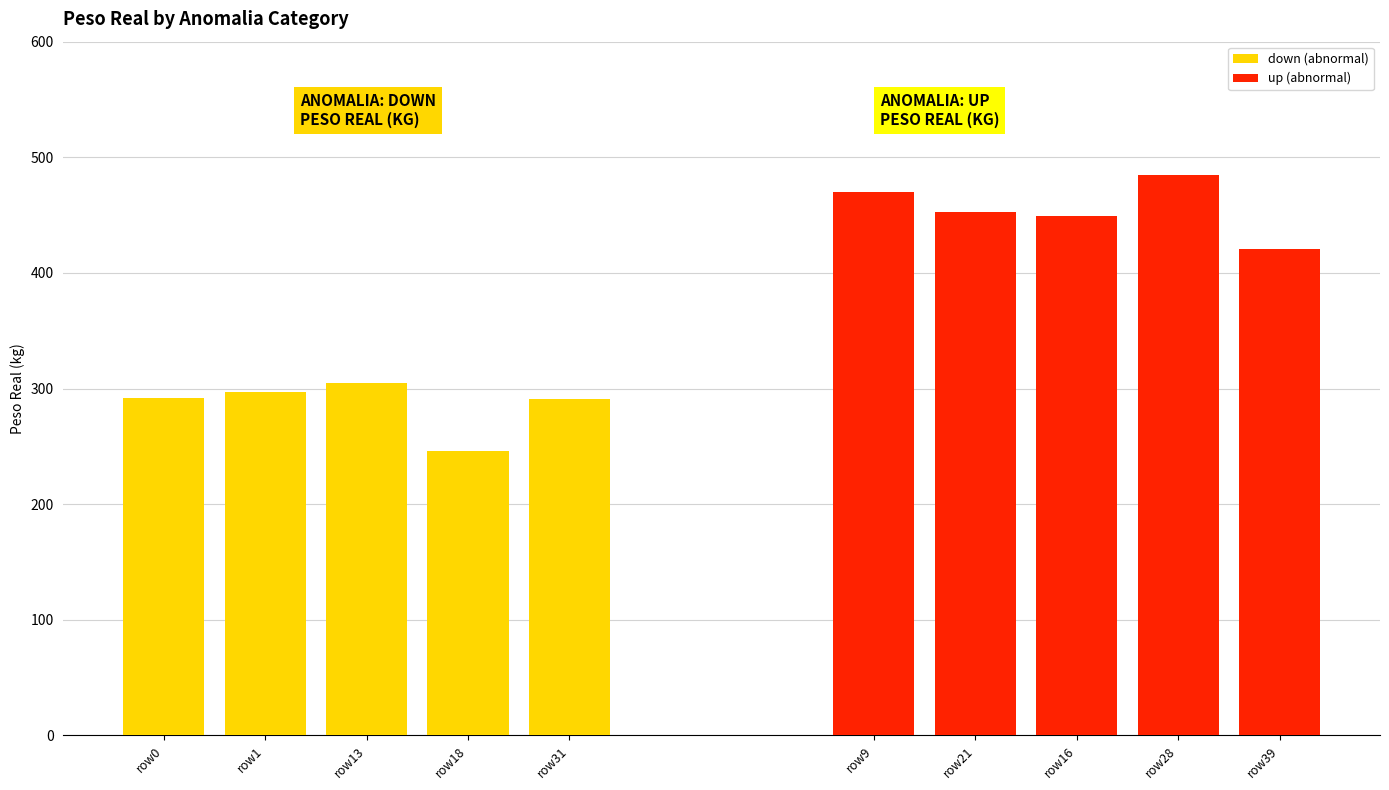

What is the smallest value displayed?

246